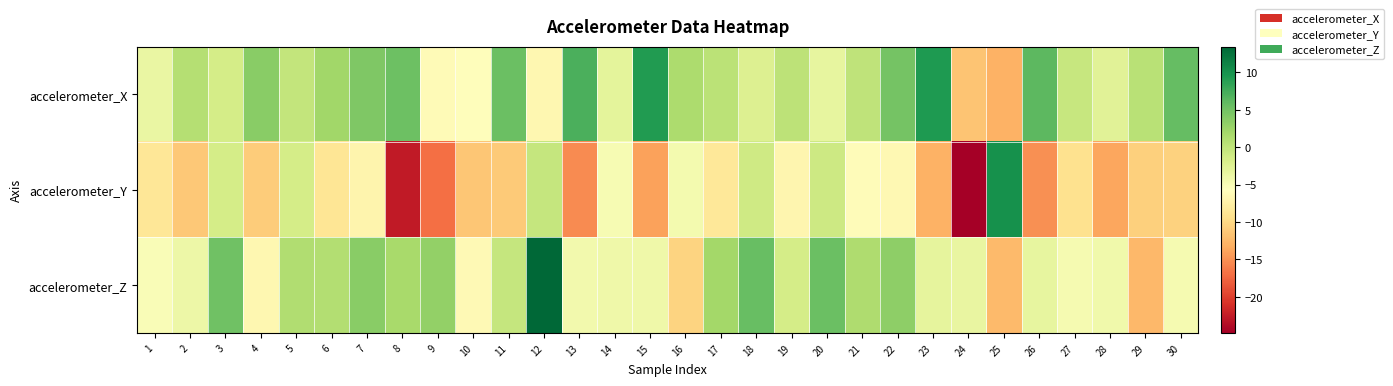

At which category is the sum across all series the highest?

12